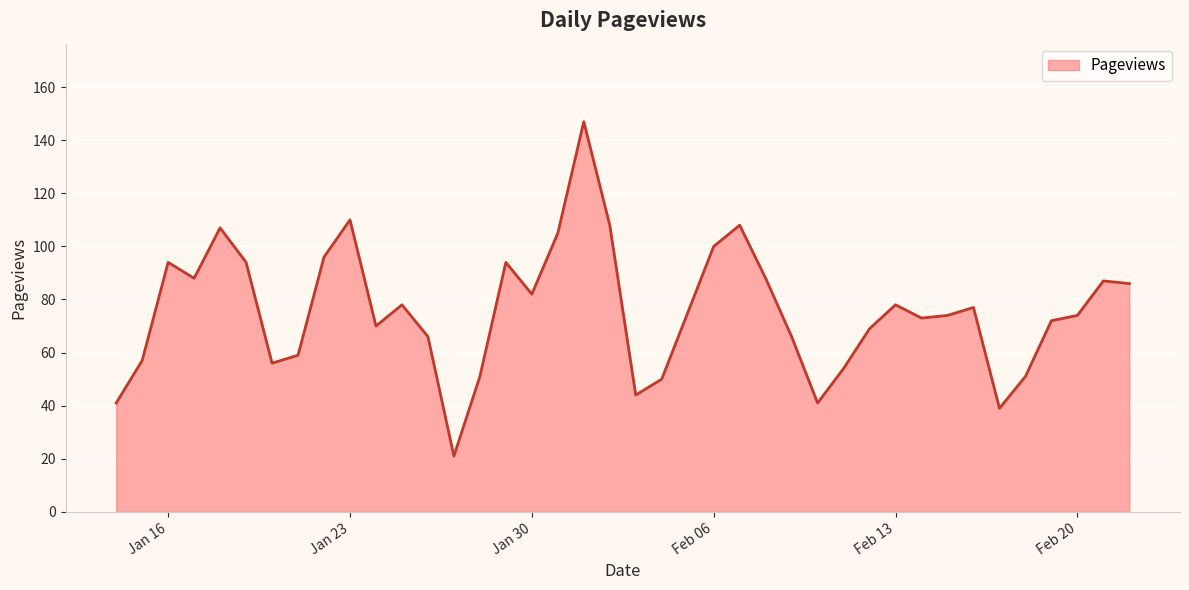

Reading left to right, what are all the values shown in this chart?

41	57	94	88	107	94	56	59	96	110	70	78	66	21	51	94	82	105	147	108	44	50	75	100	108	88	66	41	54	69	78	73	74	77	39	51	72	74	87	86